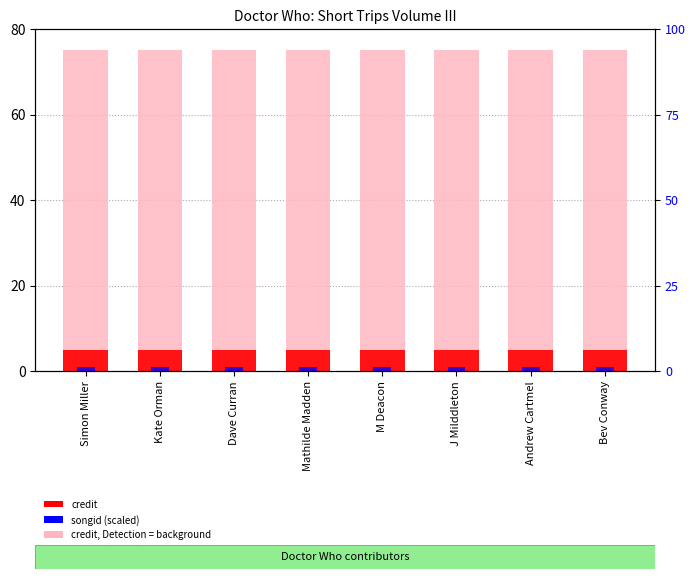

What value does the songid (scaled) series have at J Milddleton?

5